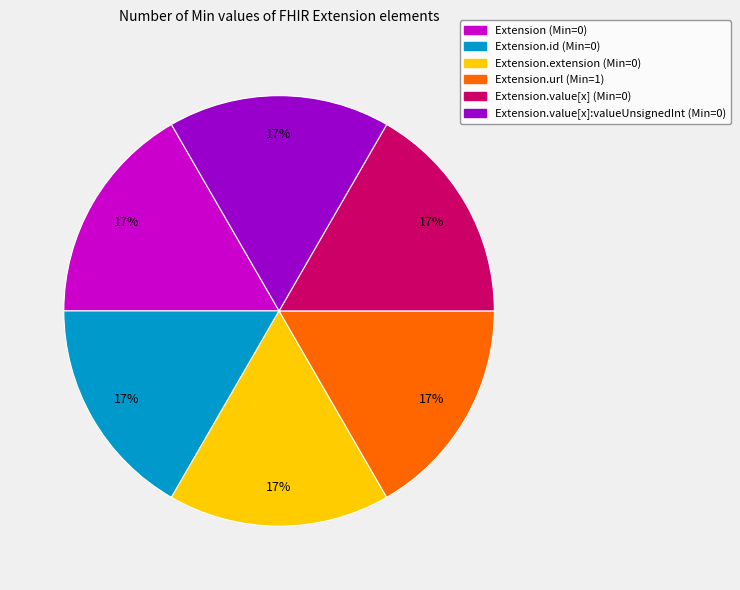

Approximately how many times larger is the value at Extension.url (Min=1) compared to Extension.value[x]:valueUnsignedInt (Min=0)?

1.0